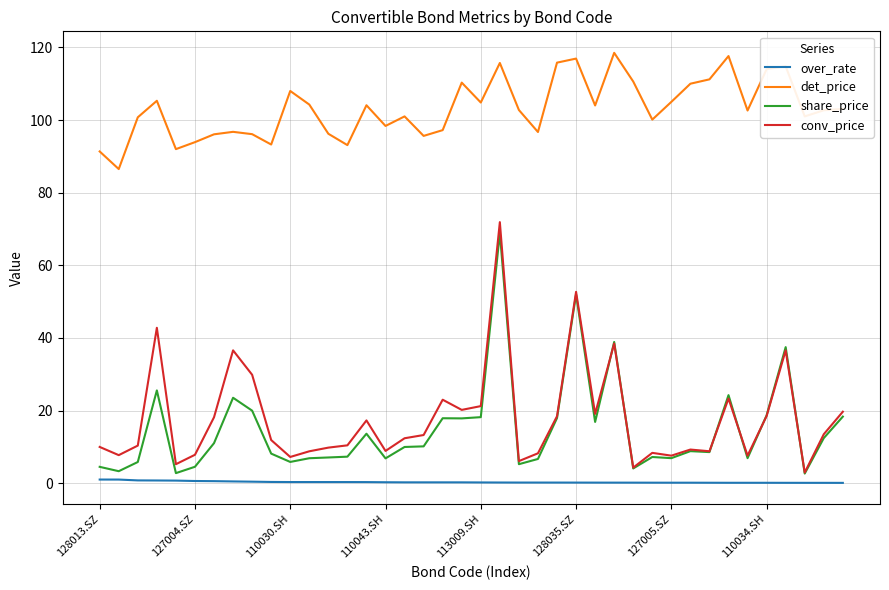

Does the chart have visible grid lines?

Yes